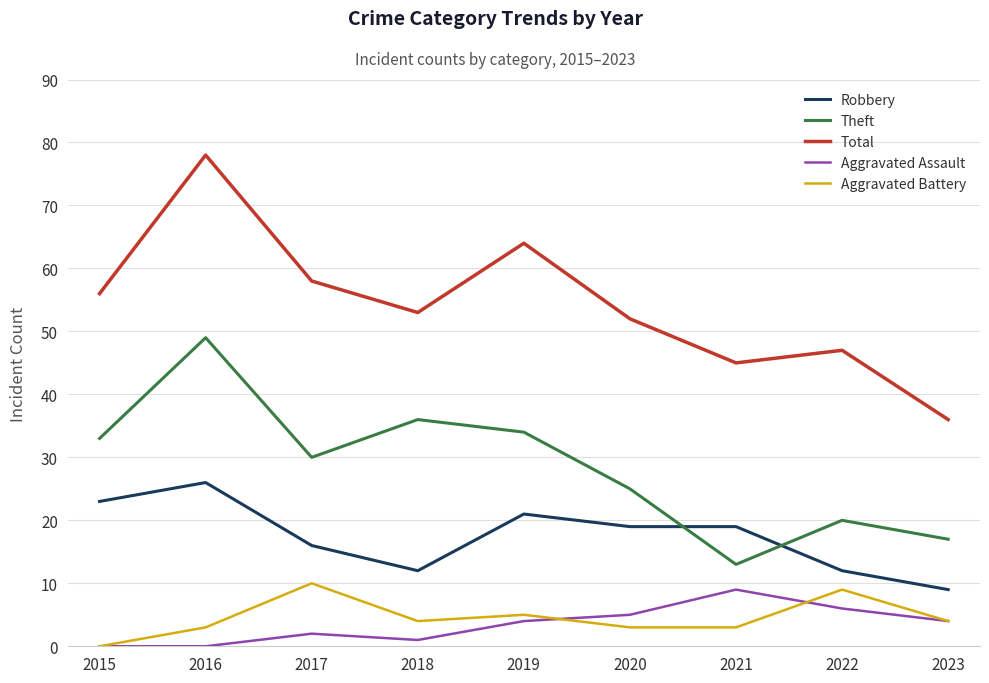

Is the value of Total at 2021 greater than the value of Theft at 2023?

Yes